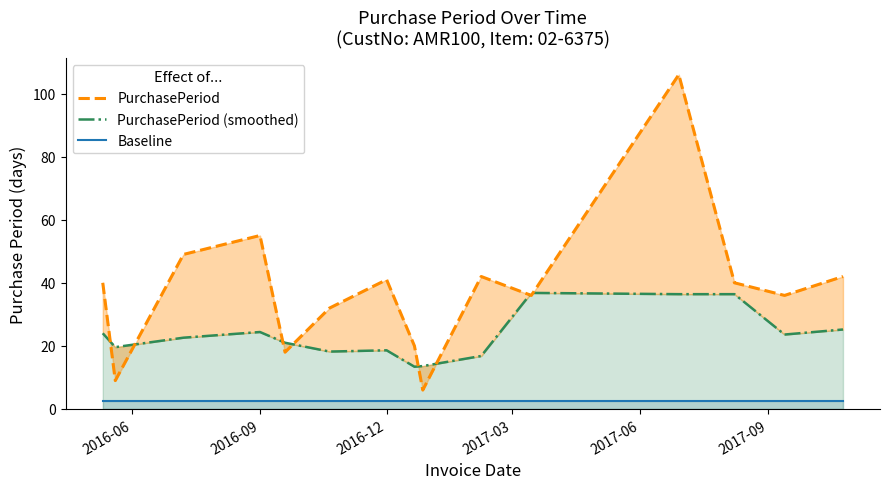

What are all the series names shown in the legend?

PurchasePeriod, PurchasePeriod (smoothed), Baseline